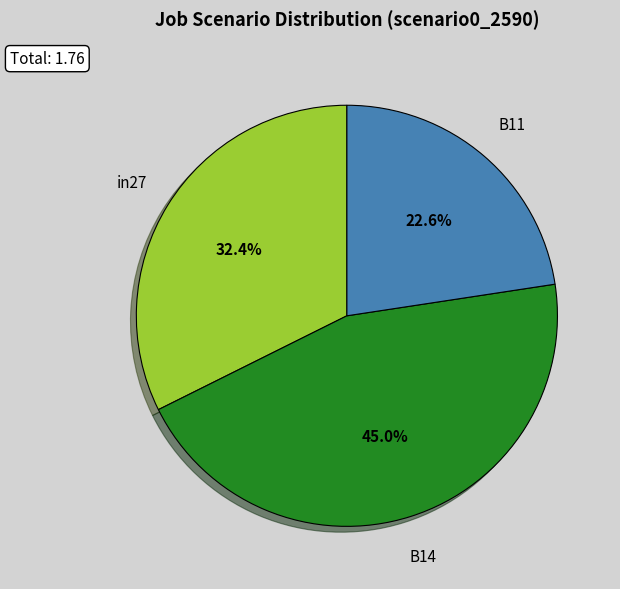

Is there a majority slice in this chart?

No